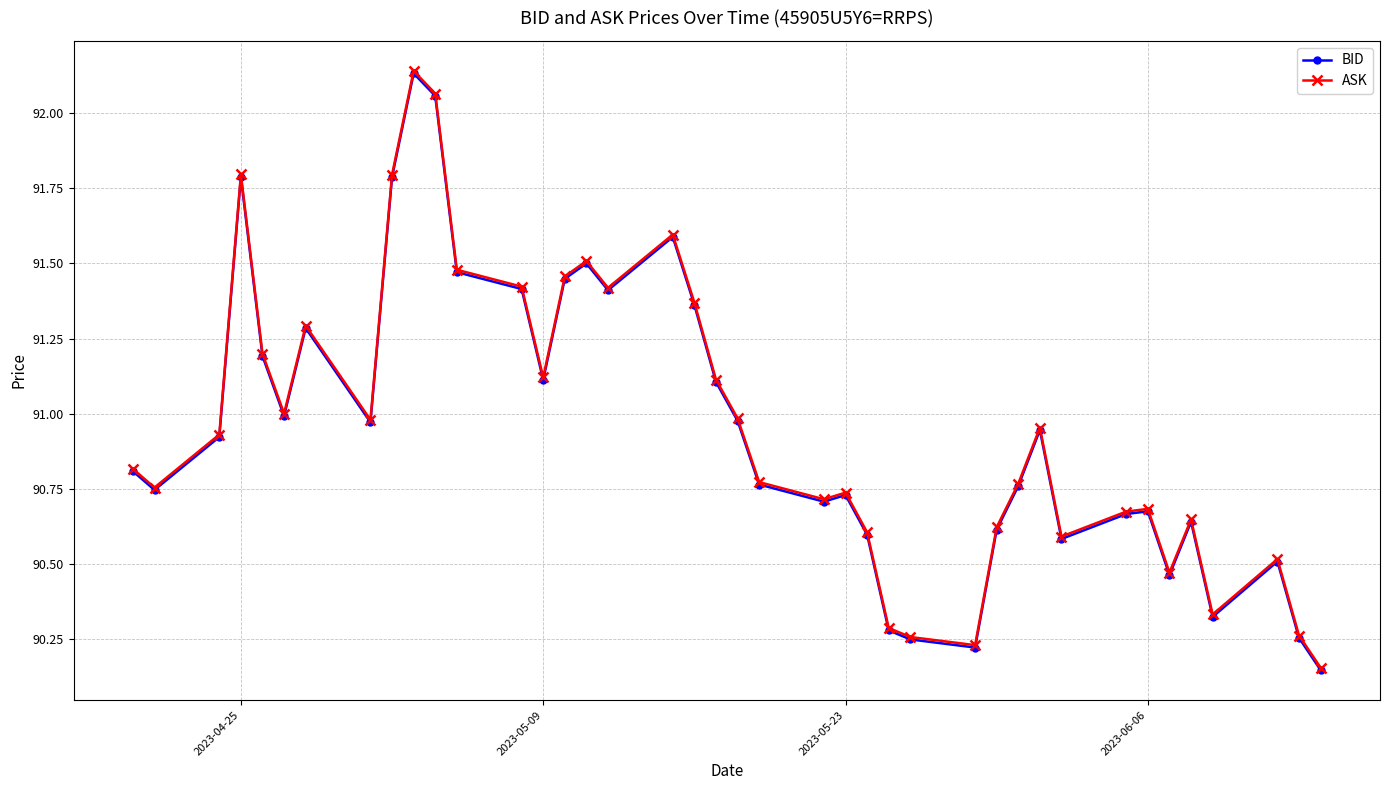

At how many categories does at least one series exceed 90?

40